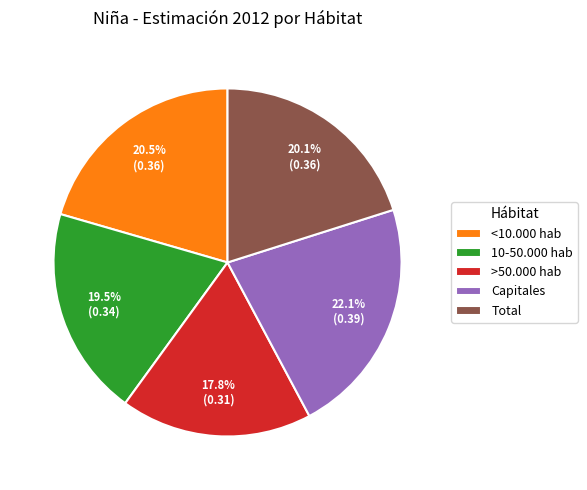

Does any single category account for the majority?

No